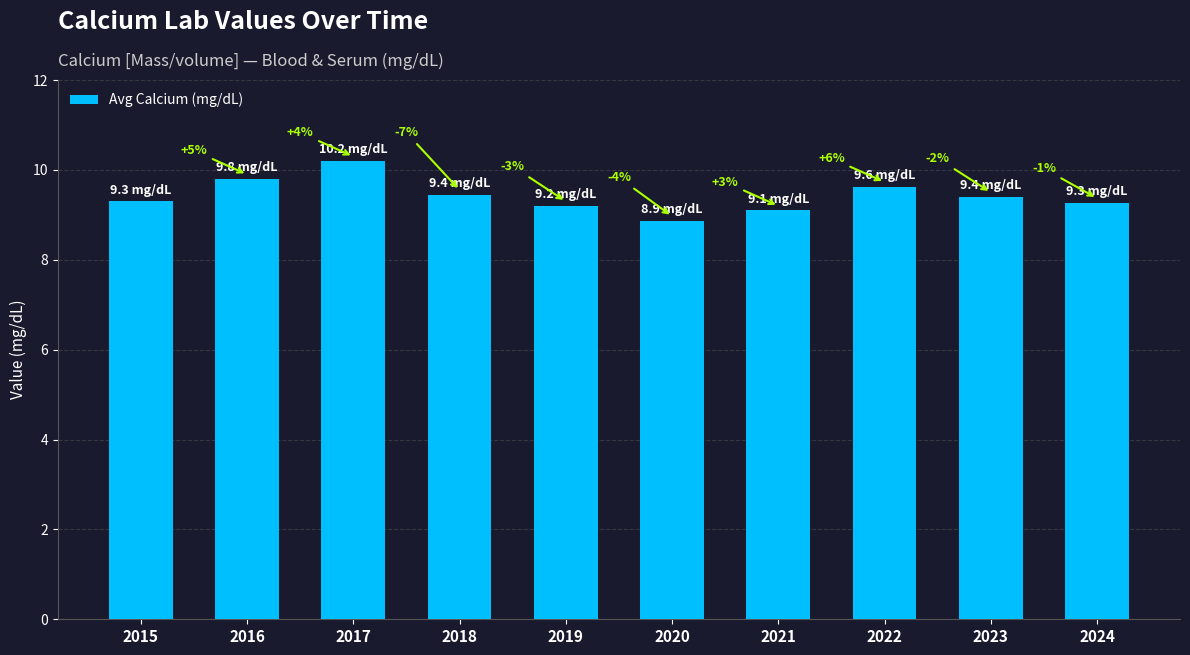

What is the value of the 10th bar from the left?

9.3